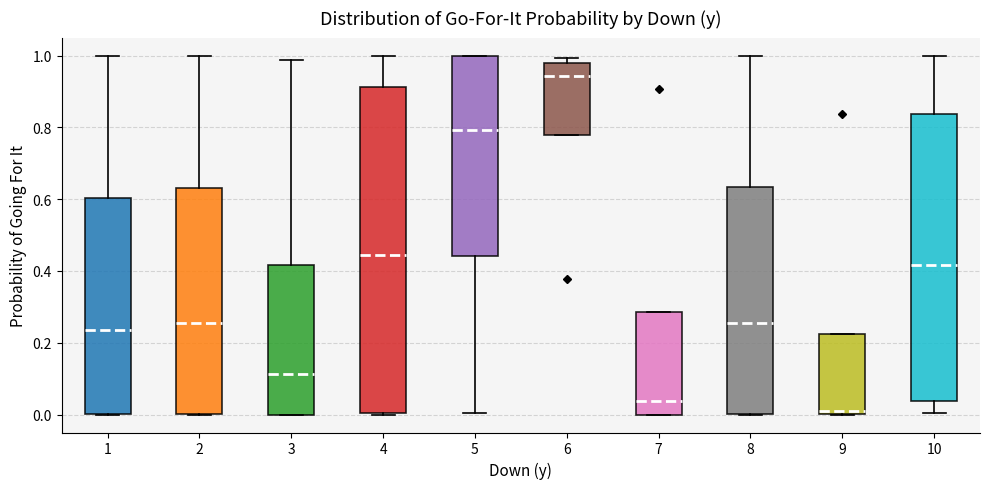

Which box has the lowest median line?

9